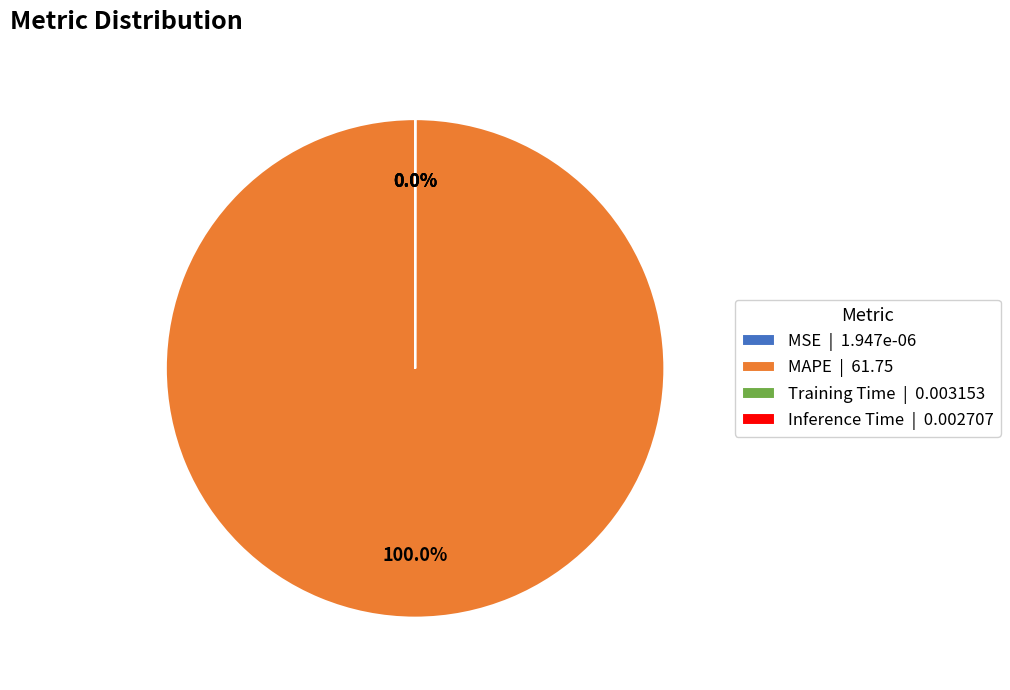

To the nearest percent, what is the average slice percentage?

25%